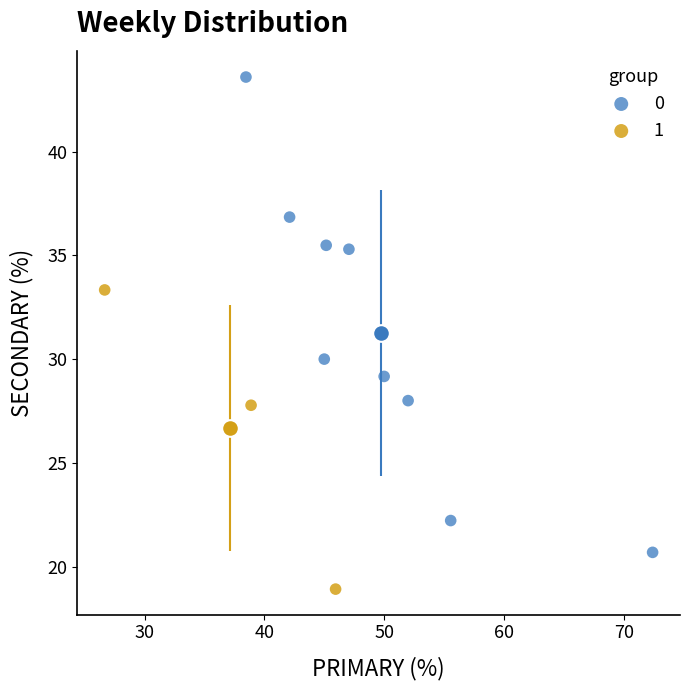

What are all the series names shown in the legend?

0, 1